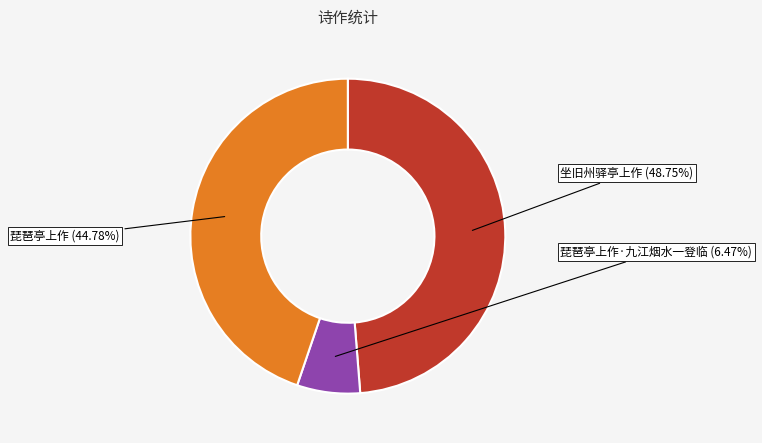

How many segments does this pie chart have?

3